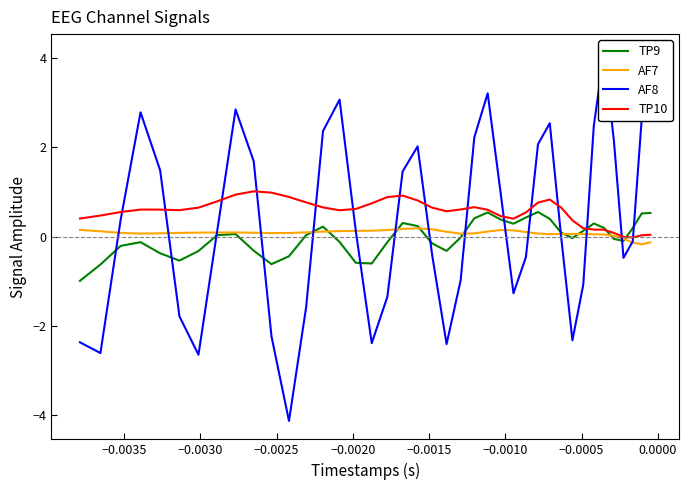

What is the maximum value shown in the chart?

4.1